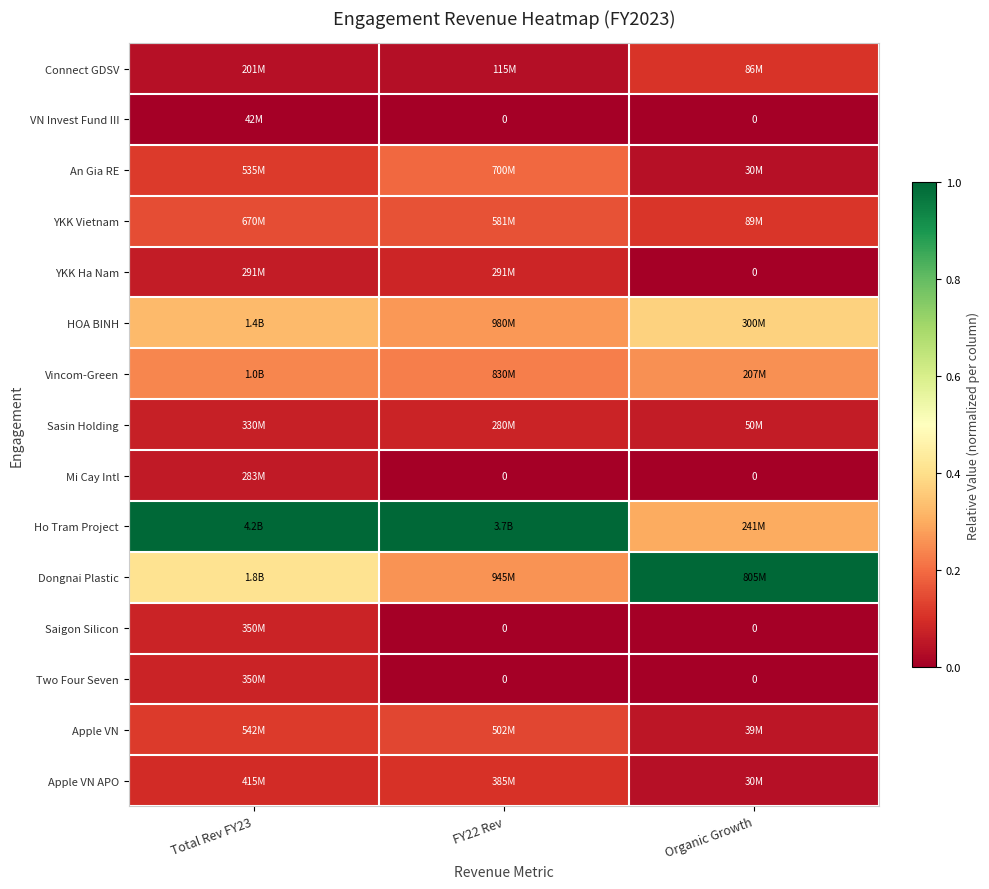

True or false: An Gia RE has a value of 0.0 at Organic Growth.

True